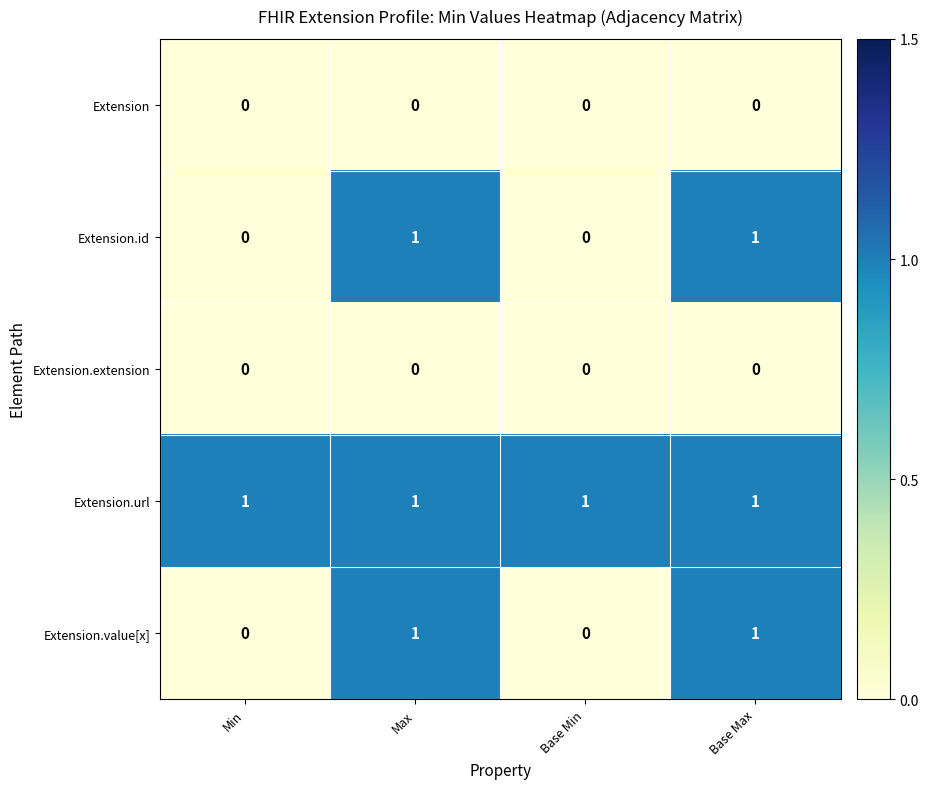

The value of Extension.url at Min is 1. True or false?

True